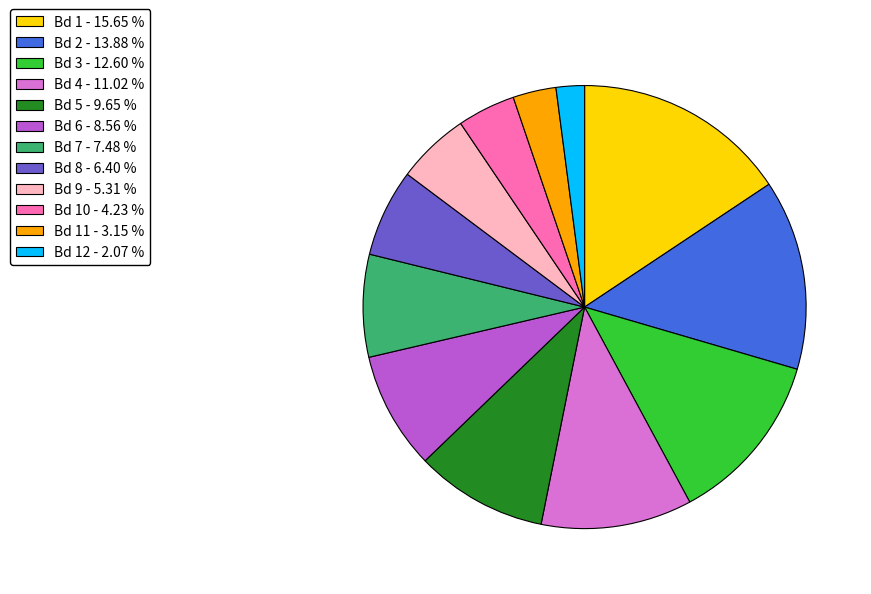

Is Bd 5 - 9.65 % the majority of the pie?

No